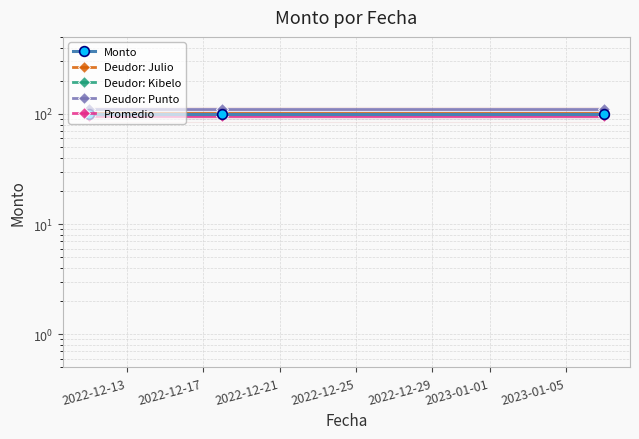

The value of Deudor: Punto at 2022-12-21 is 111.0. True or false?

True